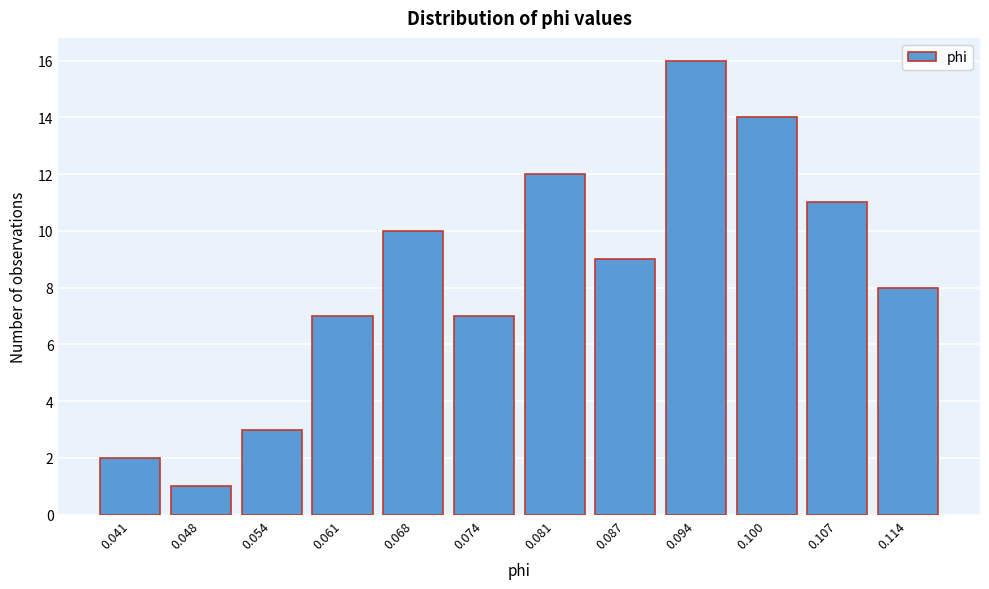

Reading left to right, list all the values displayed in this chart.

2	1	3	7	10	7	12	9	16	14	11	8